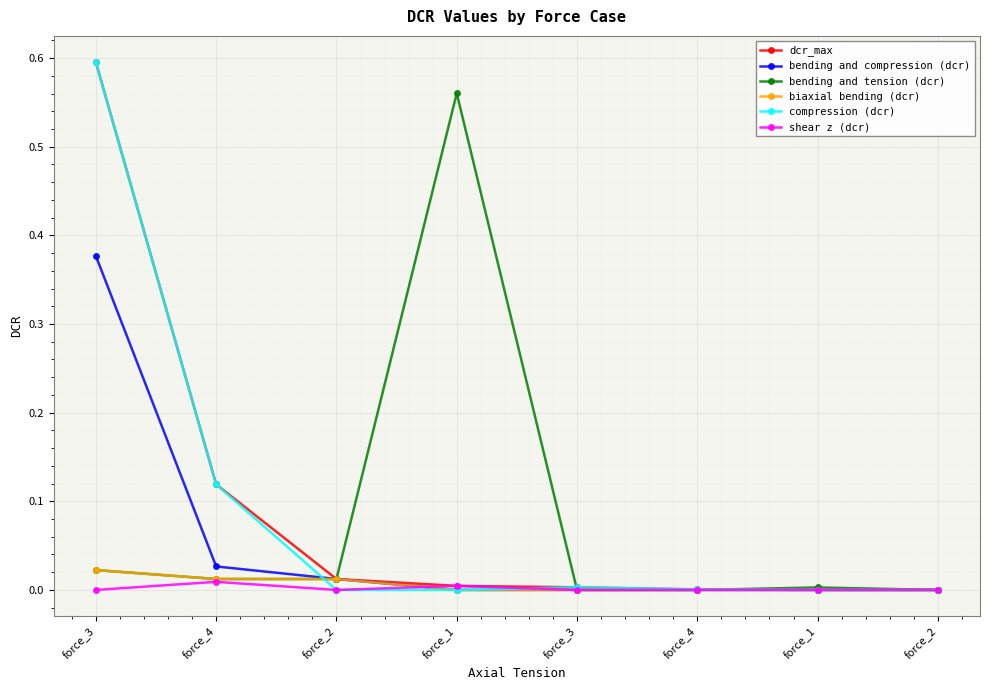

True or false: bending and compression (dcr) and bending and tension (dcr) cross at least once.

True